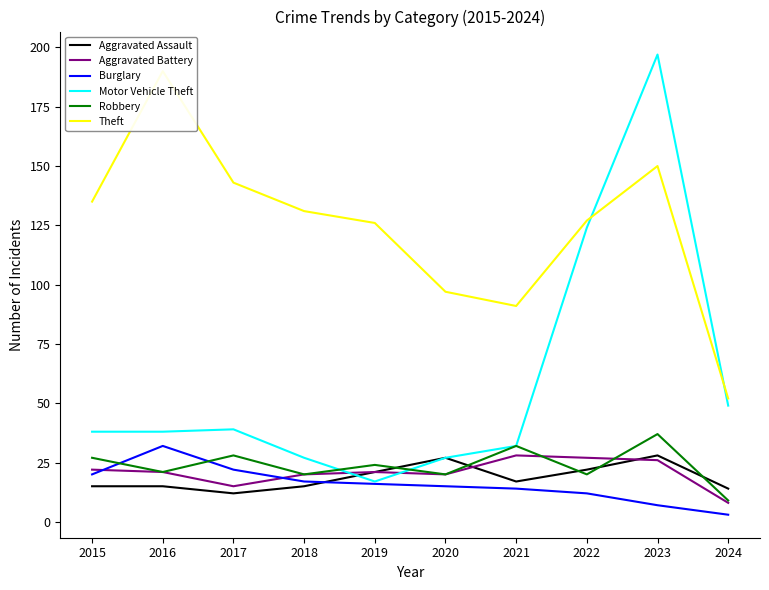

How many values in the Motor Vehicle Theft series are below 38?

4